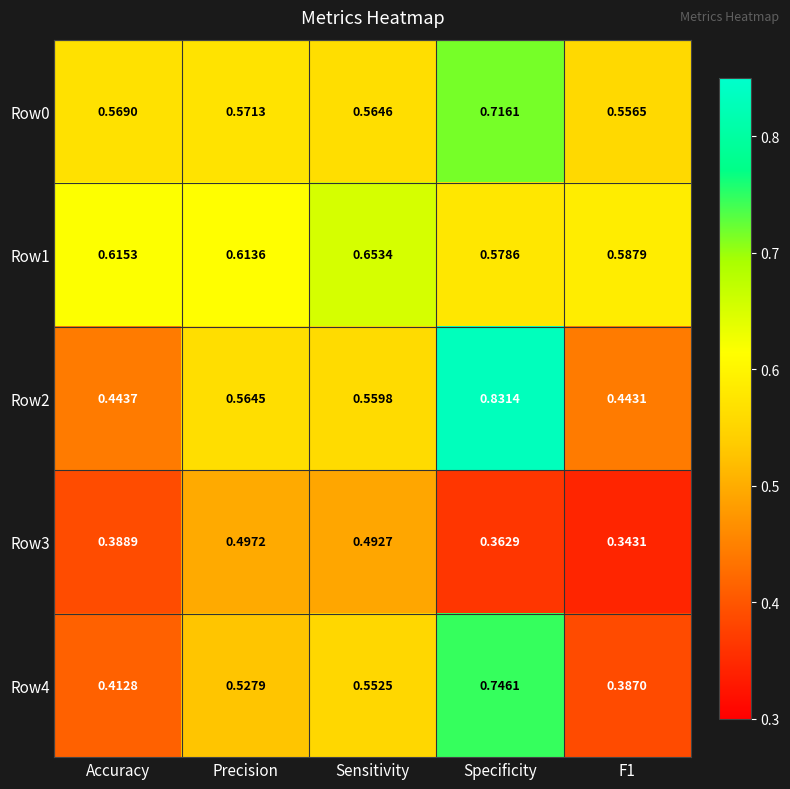

At which category is the sum across all series the highest?

Specificity